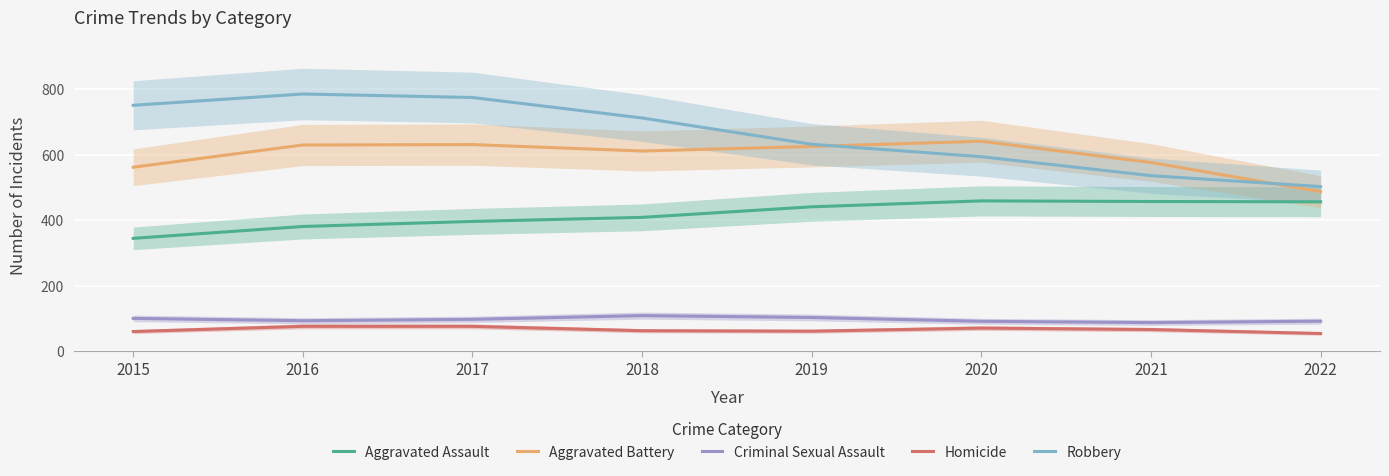

What is the difference between the highest and lowest values at 2022?

448.5